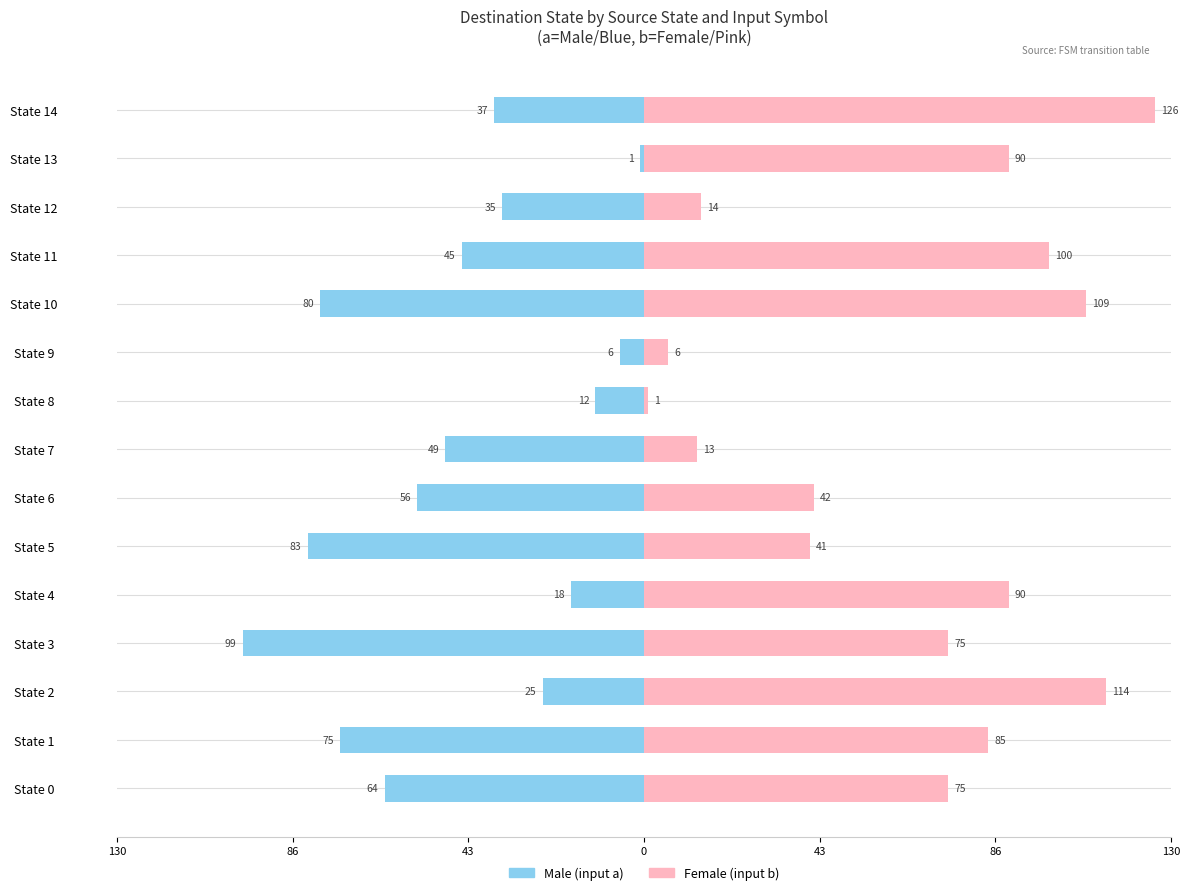

What is the maximum value shown in the chart?

126